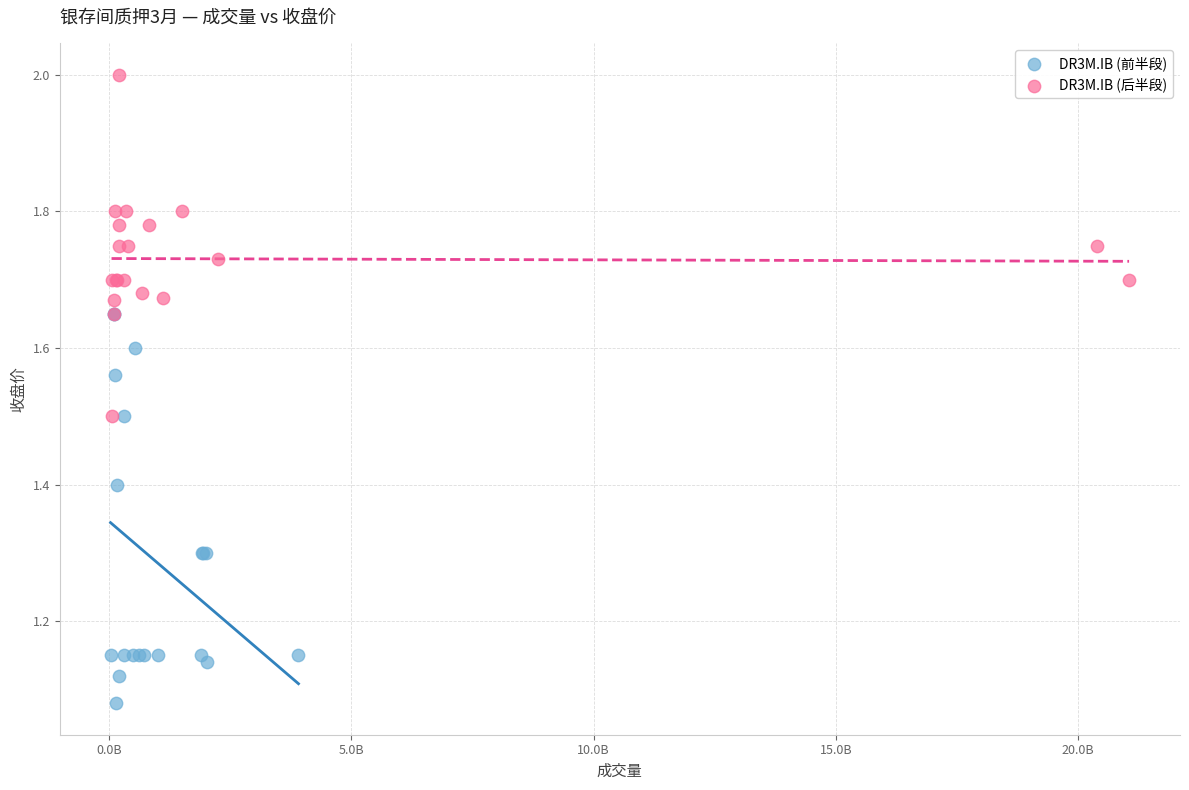

Which series has the widest spread of Y values?

DR3M.IB (前半段)